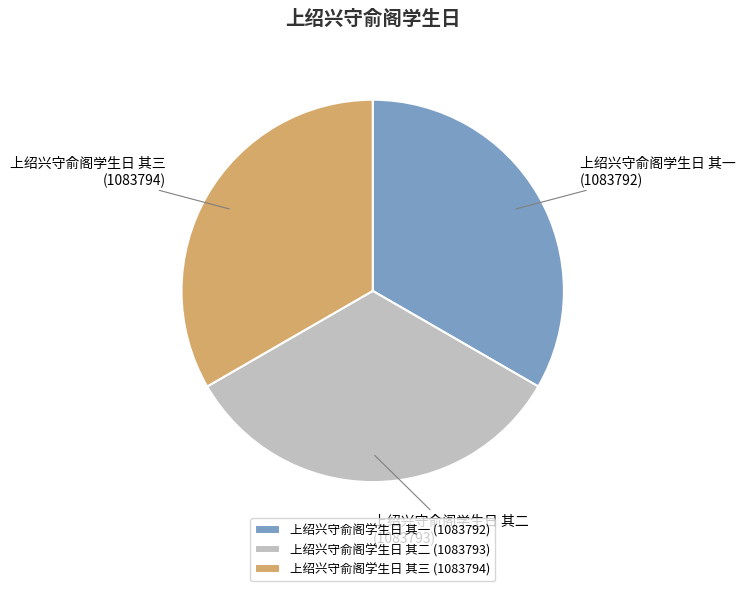

What is the ratio of the value at 上绍兴守俞阁学生日 其三 to the value at 上绍兴守俞阁学生日 其二?

1.0